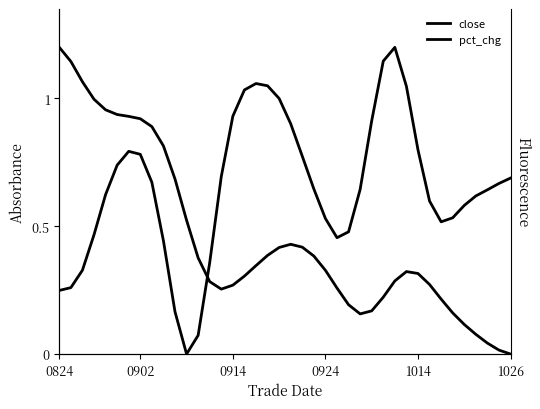

What is the total value across all series at 38?

0.7